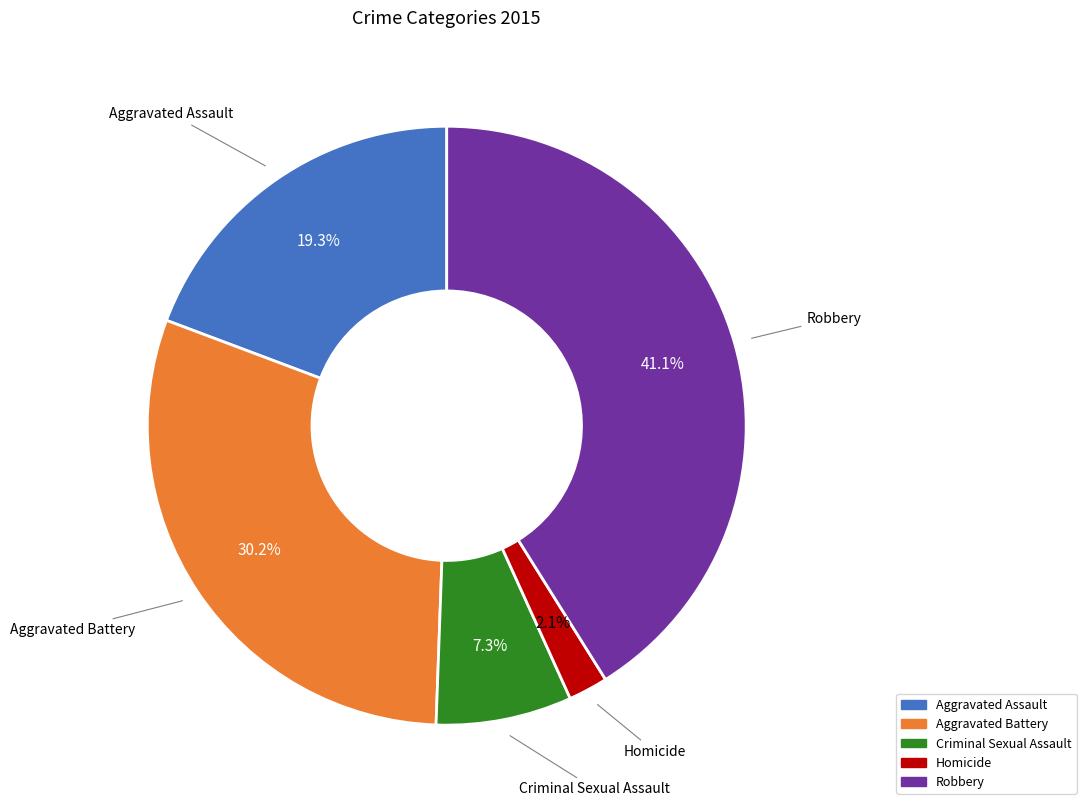

True or false: Aggravated Battery accounts for 30% of the total.

True